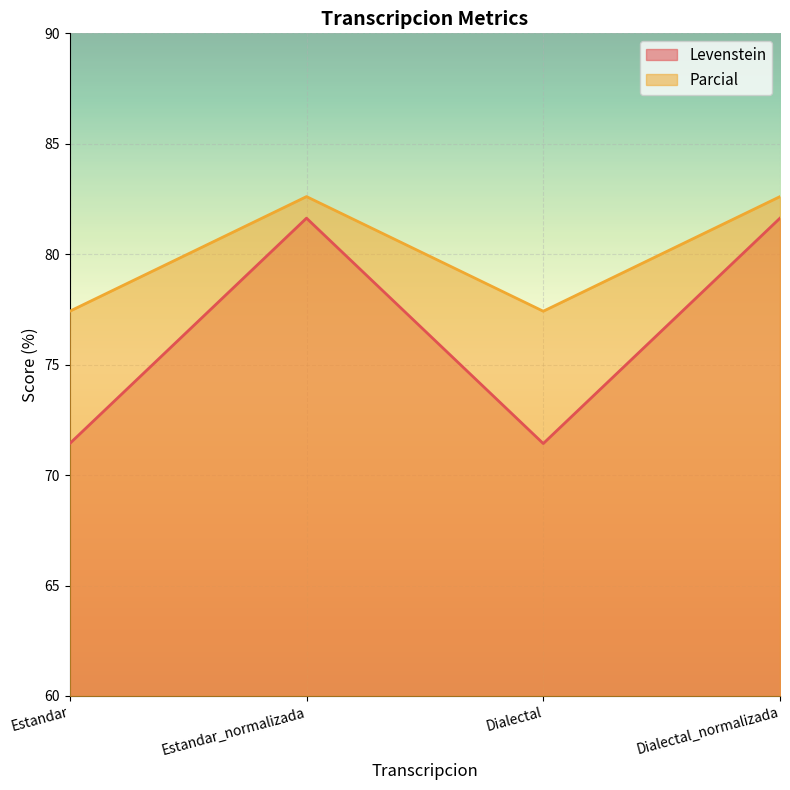

What is the label of the 3rd point from the right?

Estandar_normalizada